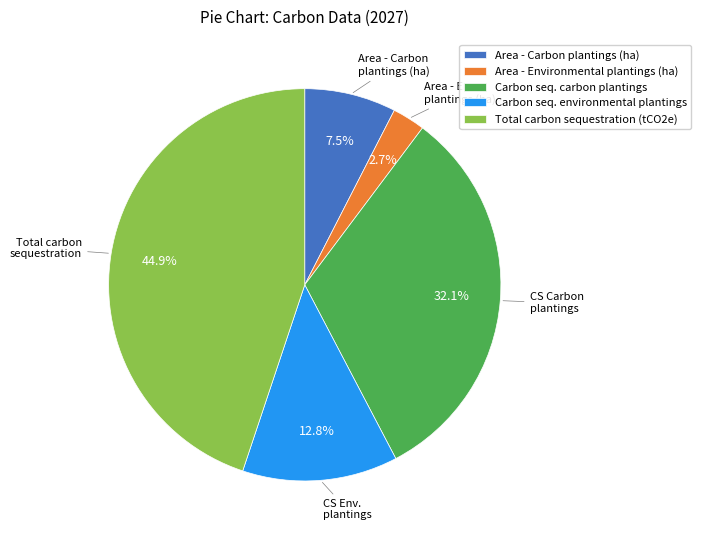

Is there any slice that represents more than half of the pie?

No